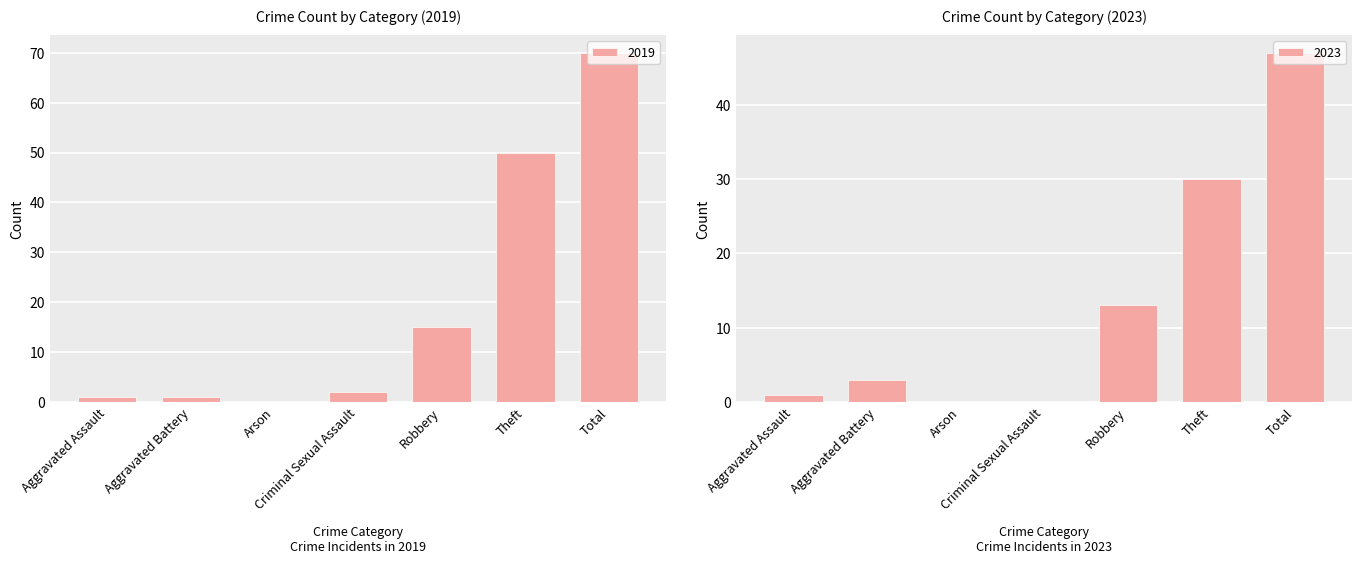

What is the sum of all 2019 values?

139